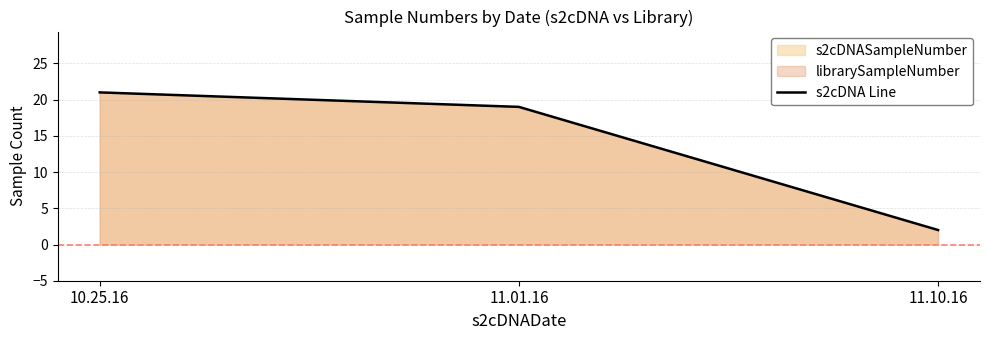

What is the difference between the maximum and minimum values?

19